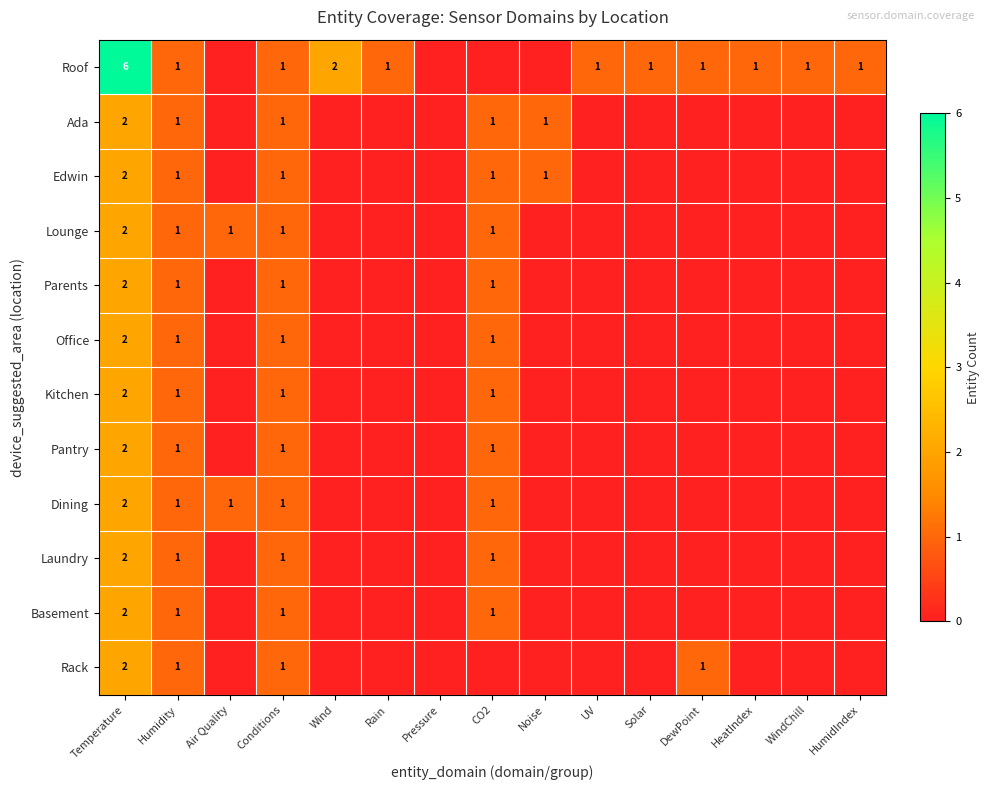

Which has a higher value, Noise or HumidIndex?

HumidIndex